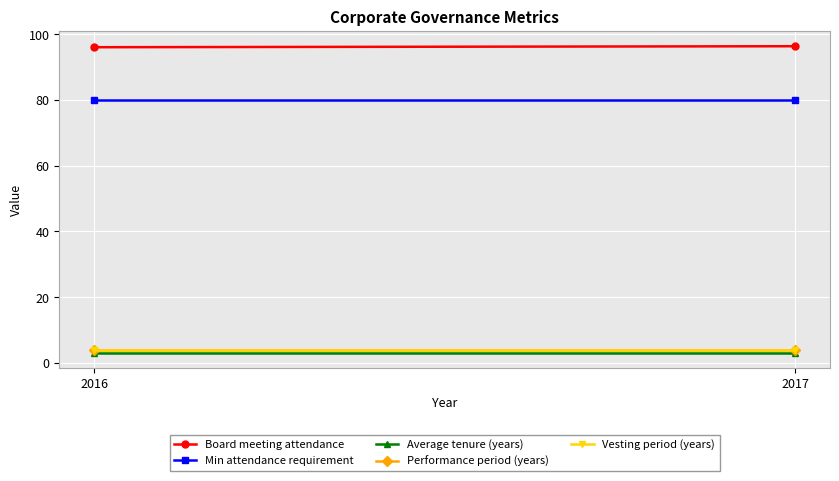

What is the average value of the Vesting period (years) series?

4.0